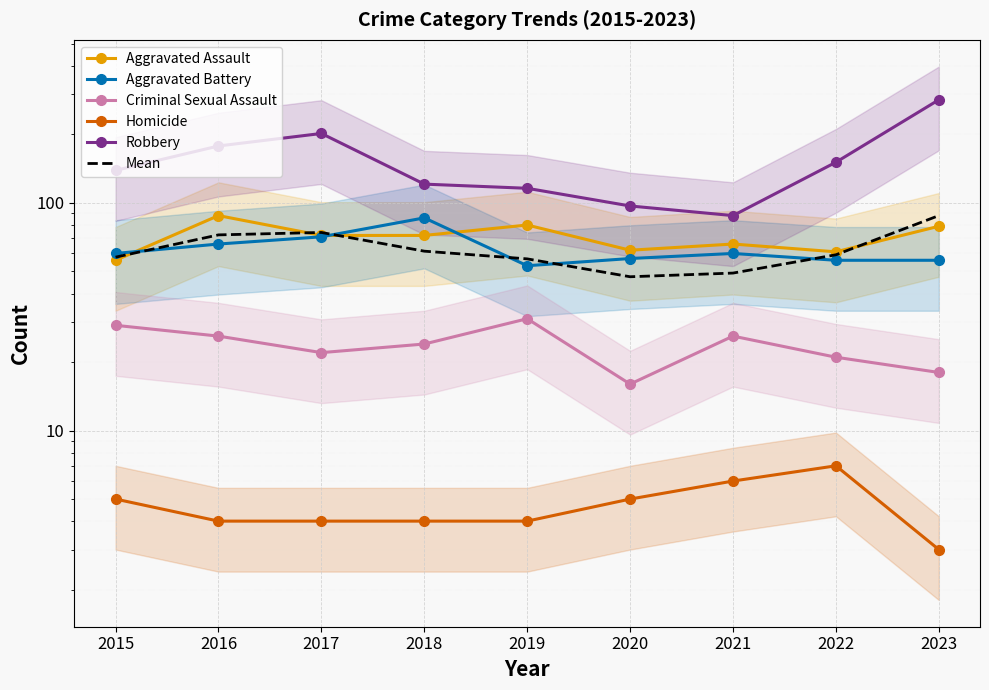

What is the minimum value shown in the chart?

3.0